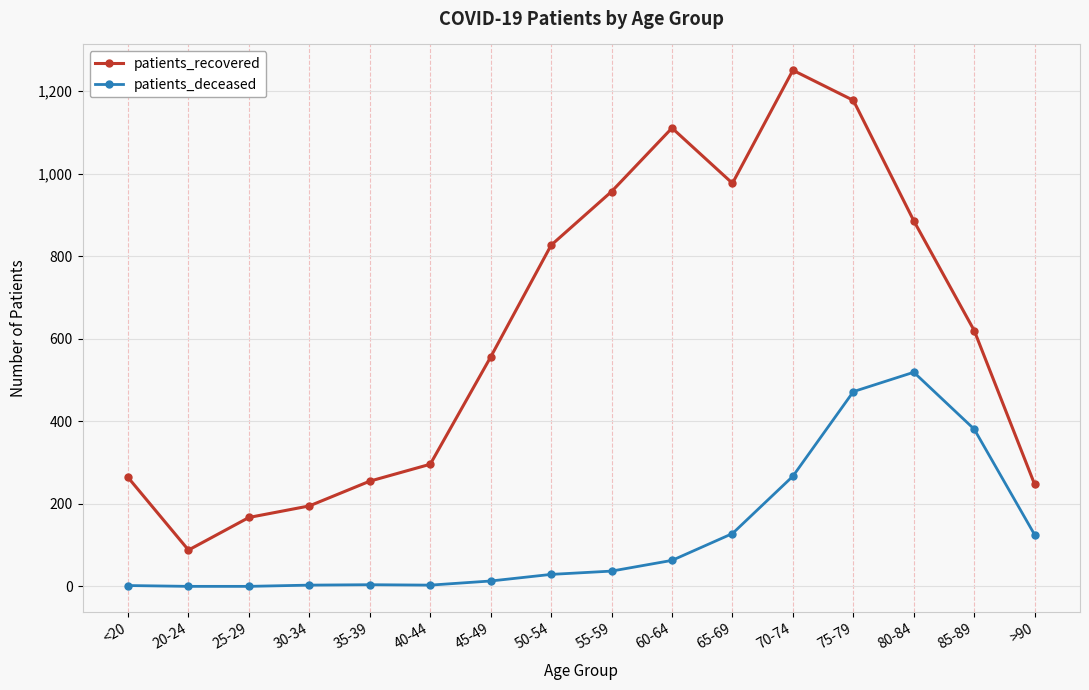

The patients_recovered series shows 1178 at 75-79. True or false?

True